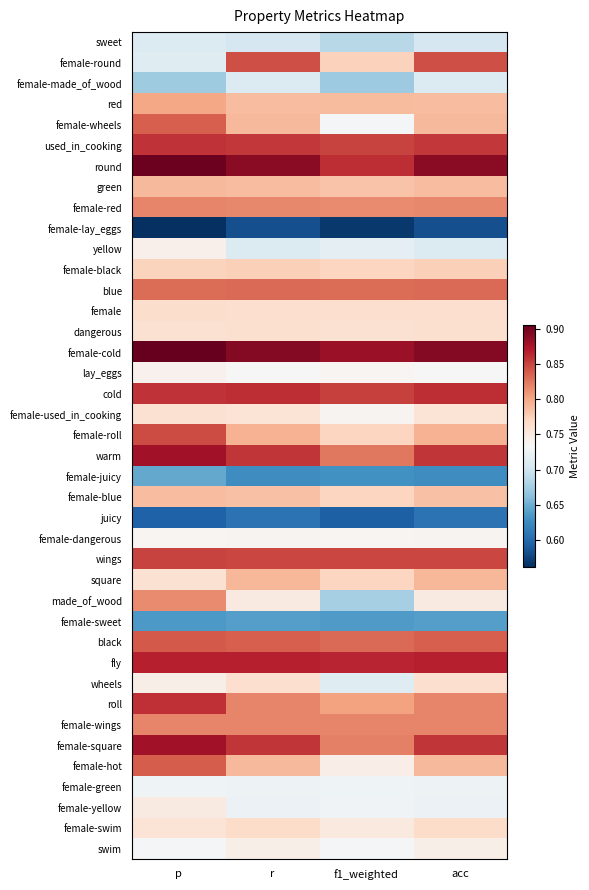

What is the maximum value shown in the chart?

0.9